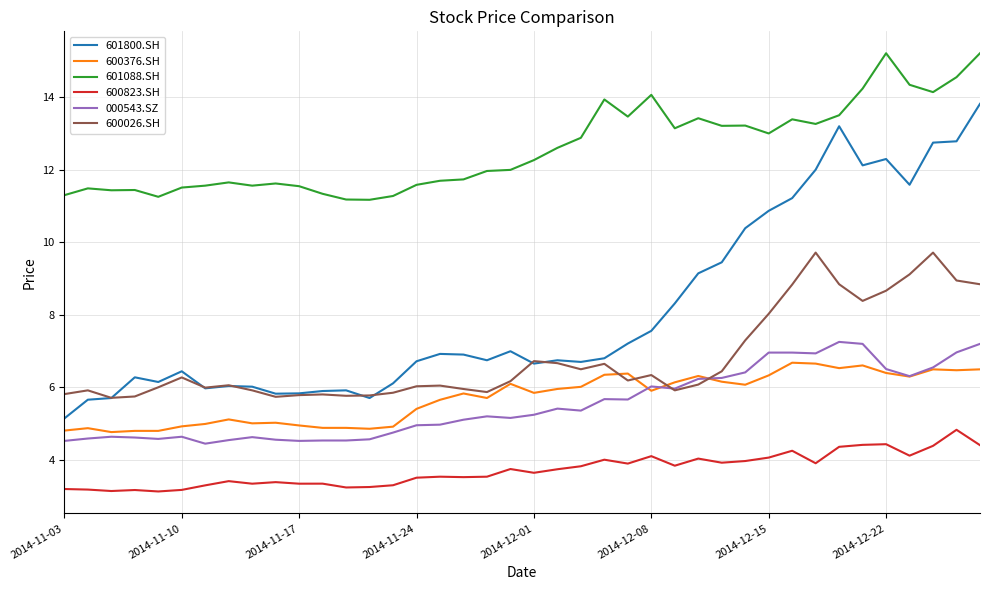

Rank the series by their maximum value, from highest to lowest.

601088.SH, 601800.SH, 600026.SH, 000543.SZ, 600376.SH, 600823.SH